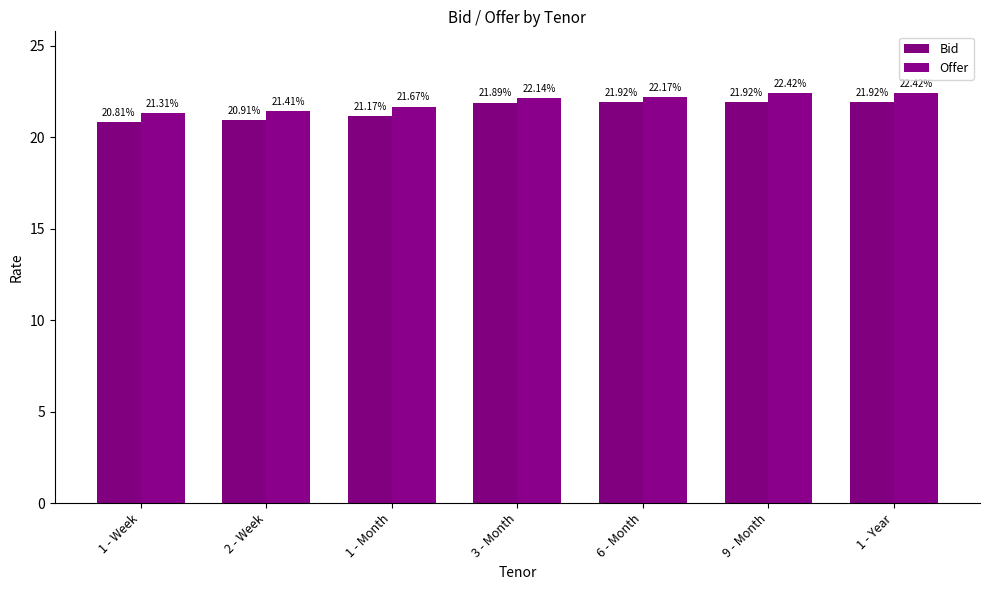

The value of Offer at 1 - Year is 34.8. True or false?

False